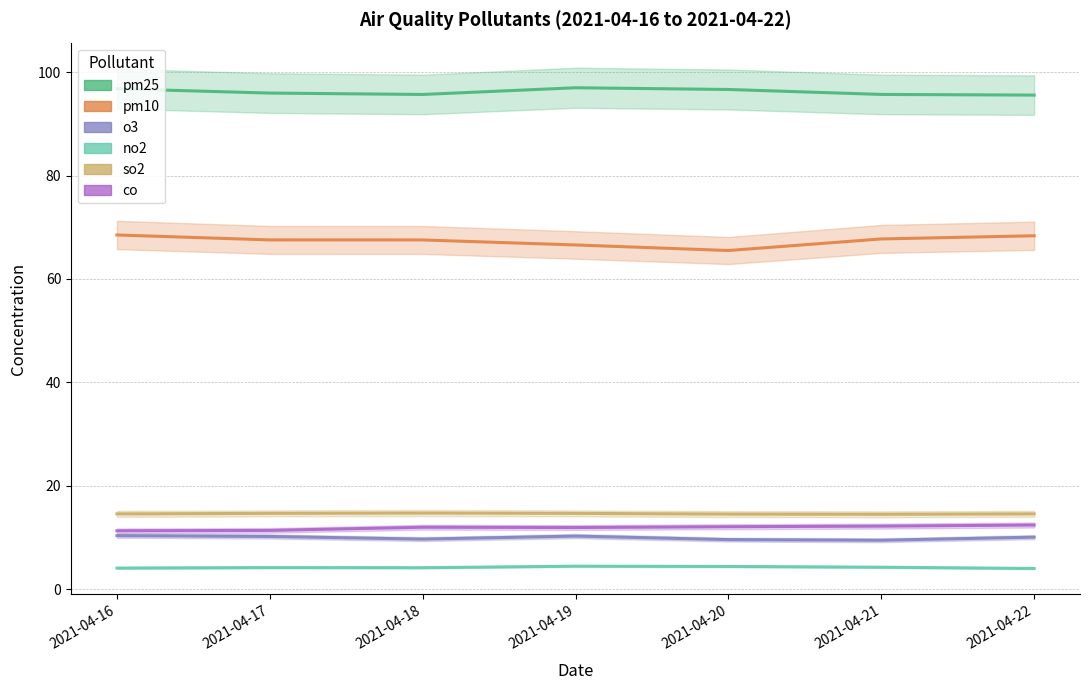

The value of no2 at 2021-04-22 is 4.0. True or false?

True